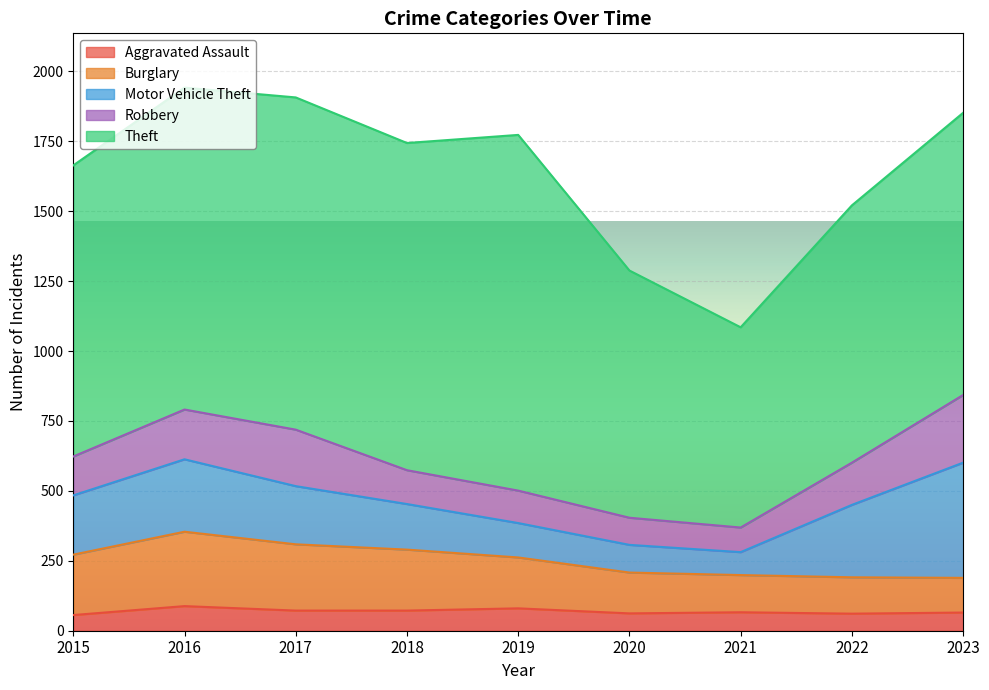

How many values in the Burglary series exceed 182?

4